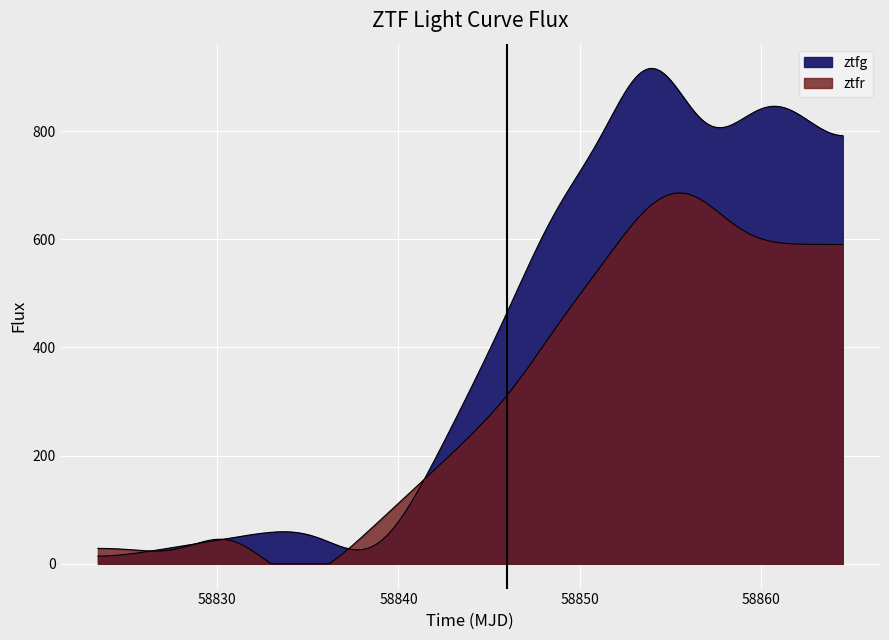

Between 11 and 15, which series saw the biggest shift?

ztfg